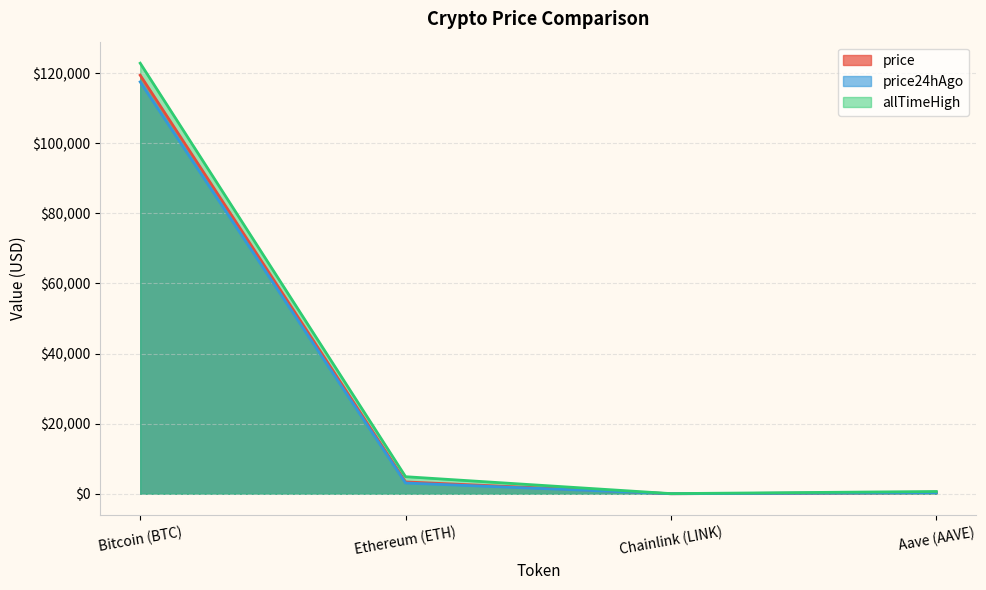

Where is the first local minimum for allTimeHigh?

Chainlink (LINK)